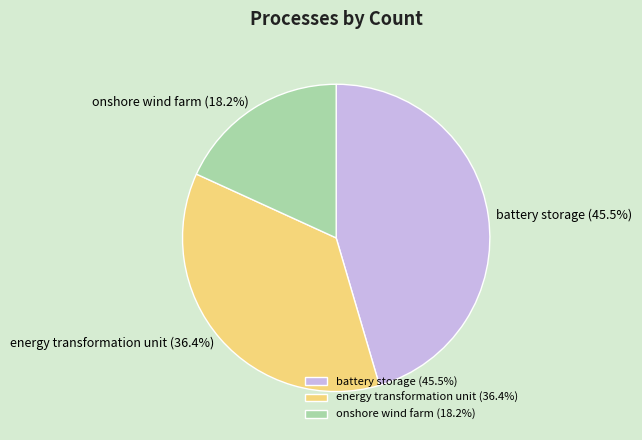

Is the sum of onshore wind farm and battery storage greater than half?

Yes